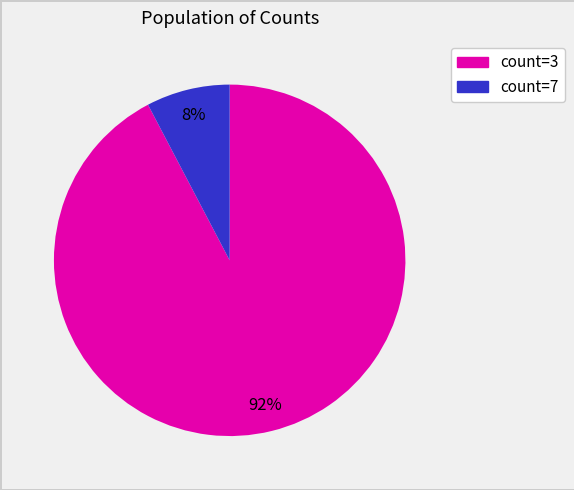

To the nearest percent, what is the average slice percentage?

50%